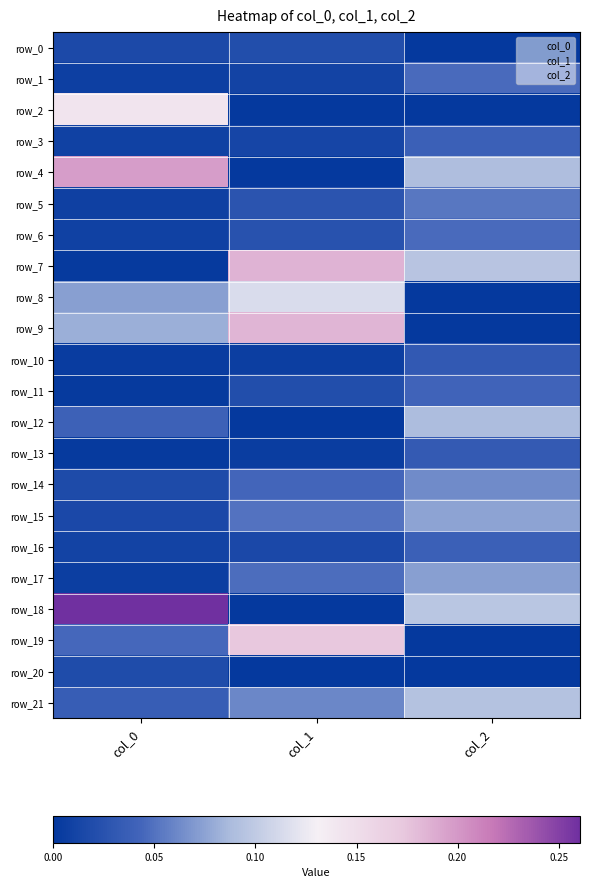

What is the spread (max minus min) of values at col_1?

0.2